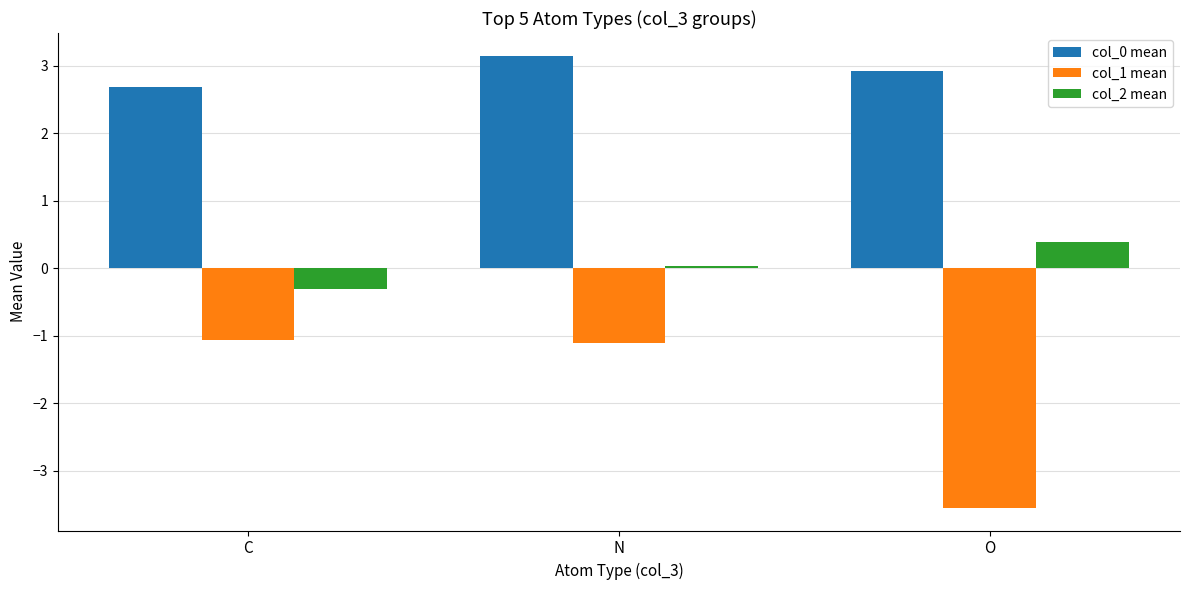

What is the label of the 2nd bar from the right?

N